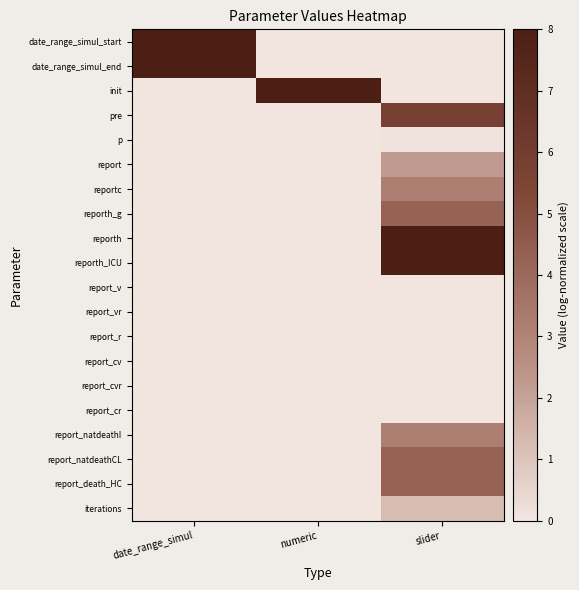

What is the greatest value displayed?

8.0